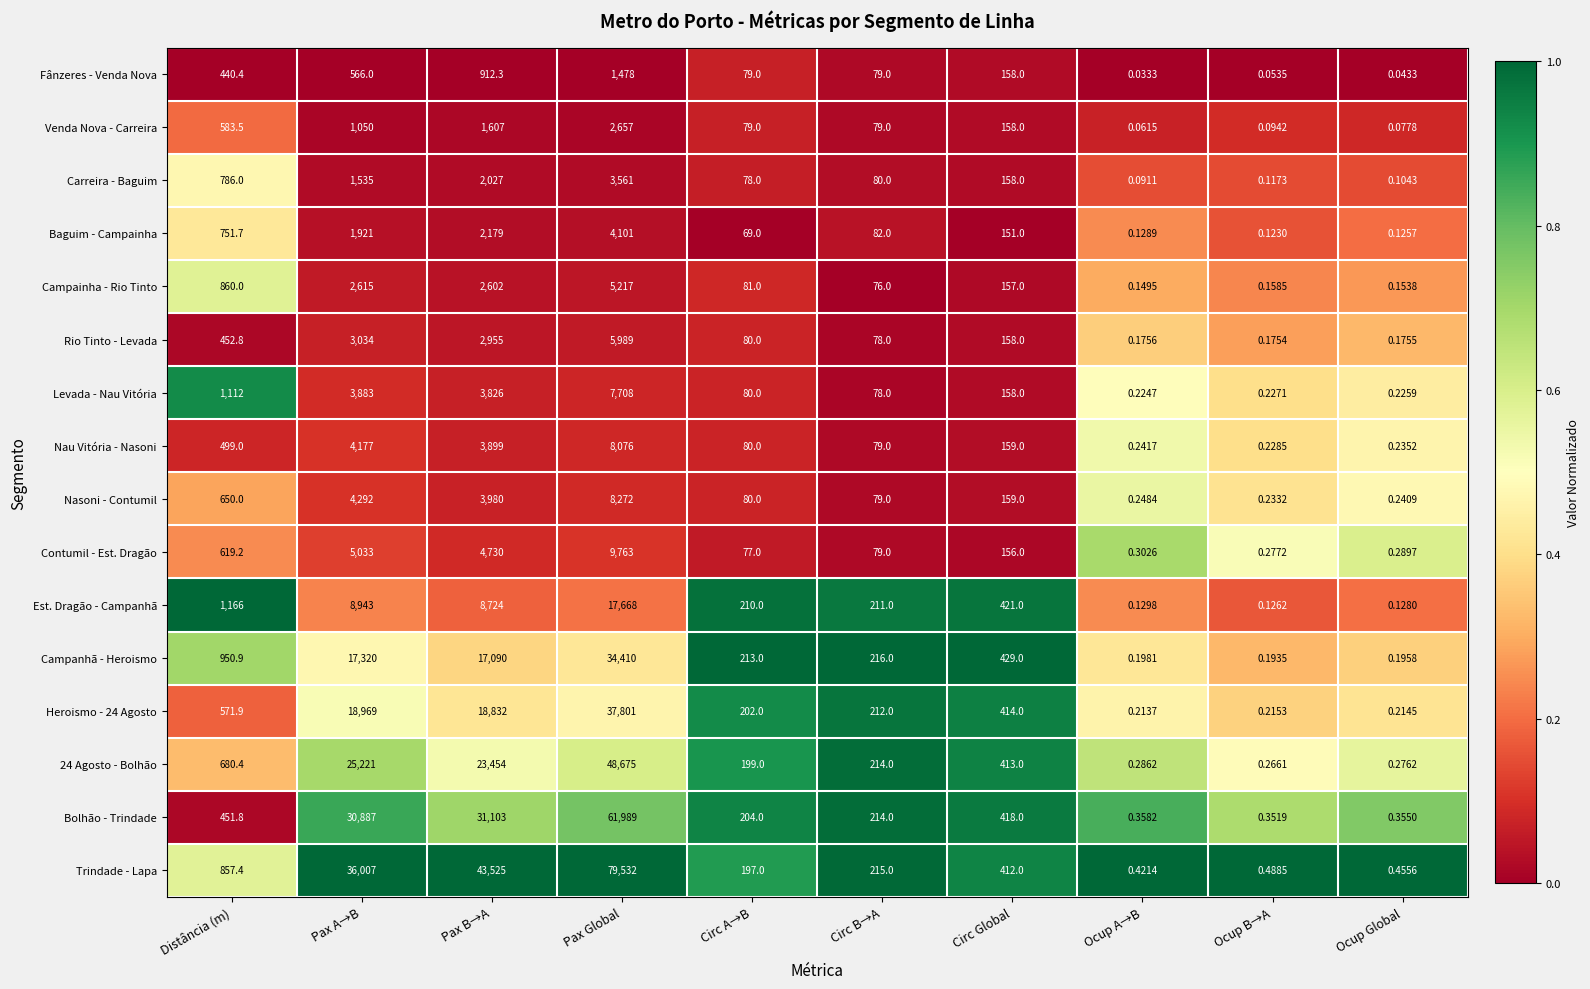

Between Circ A→B and Ocup Global, which series saw the biggest shift?

Campanhã - Heroismo